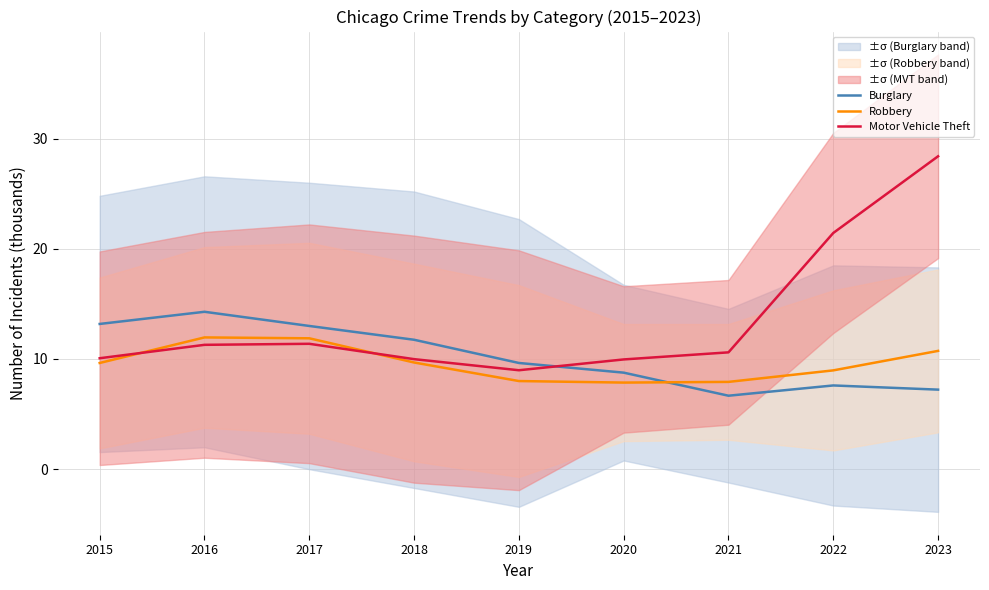

At which category is the sum across all series the highest?

2023